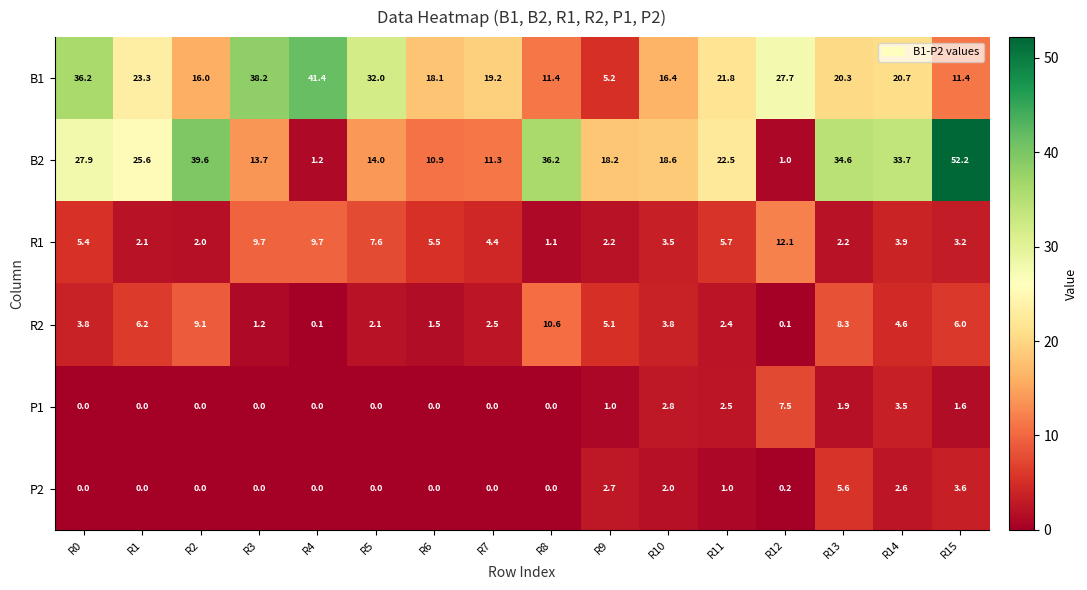

At which category does the chart reach its peak across all series?

R15